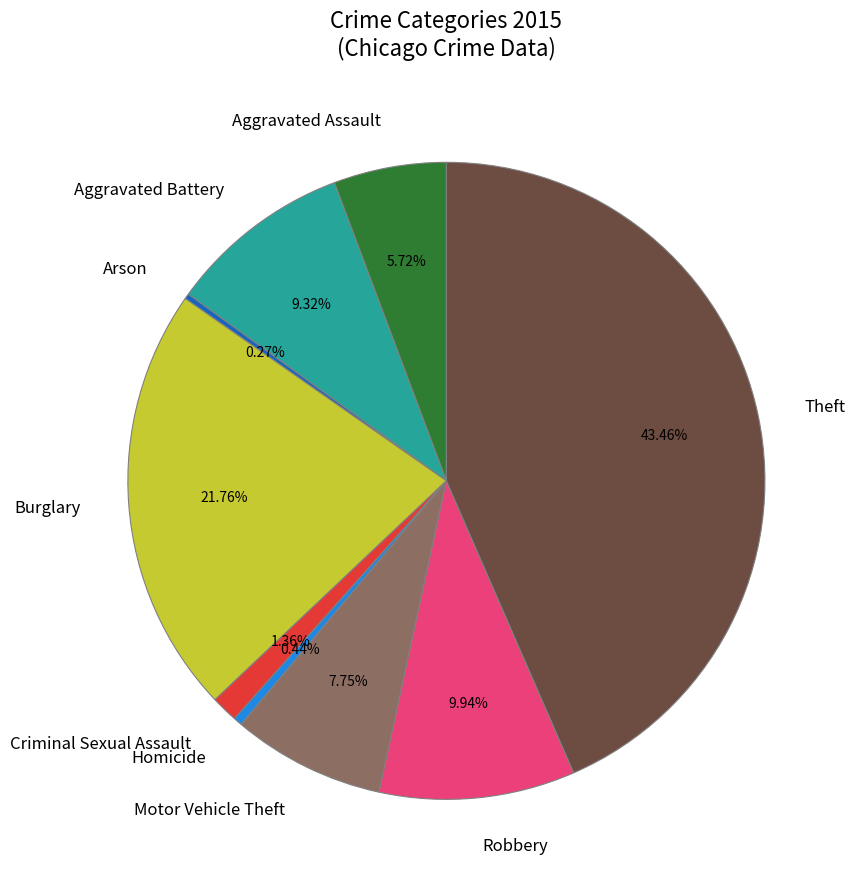

Which slice is the largest?

Theft